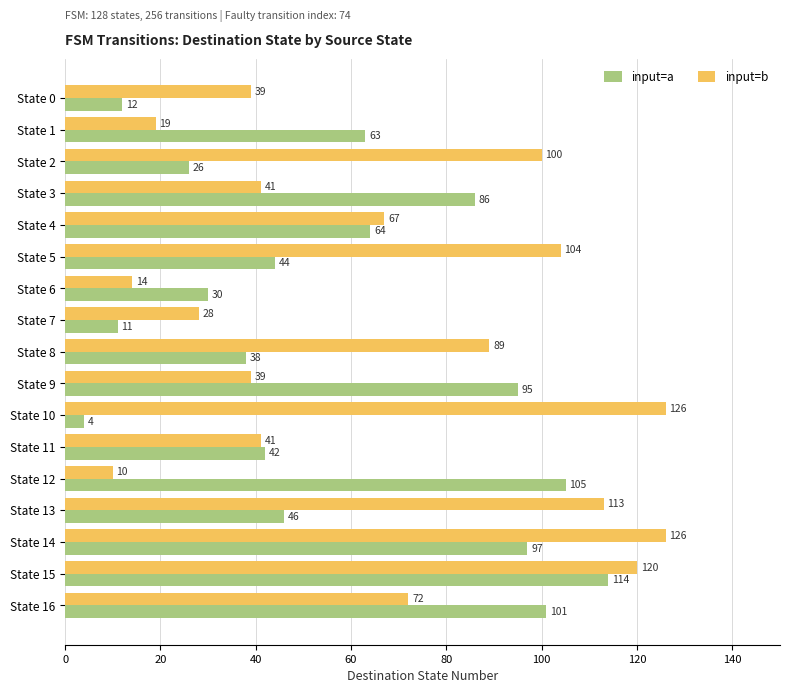

Which series has the largest total across all categories?

input=b